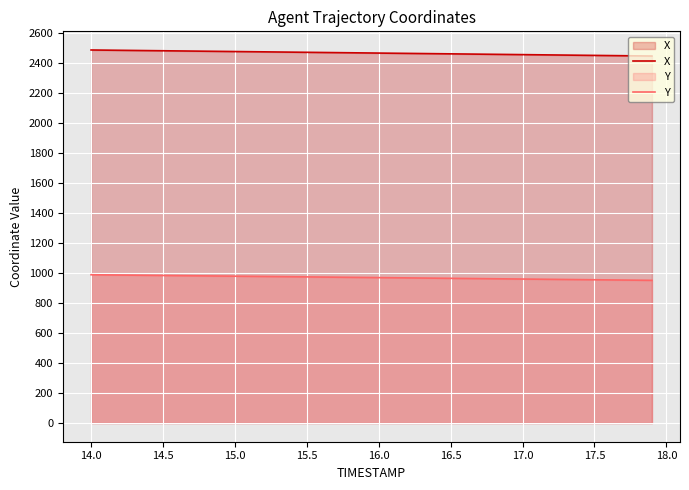

Does the chart display data point markers on the line(s)?

No